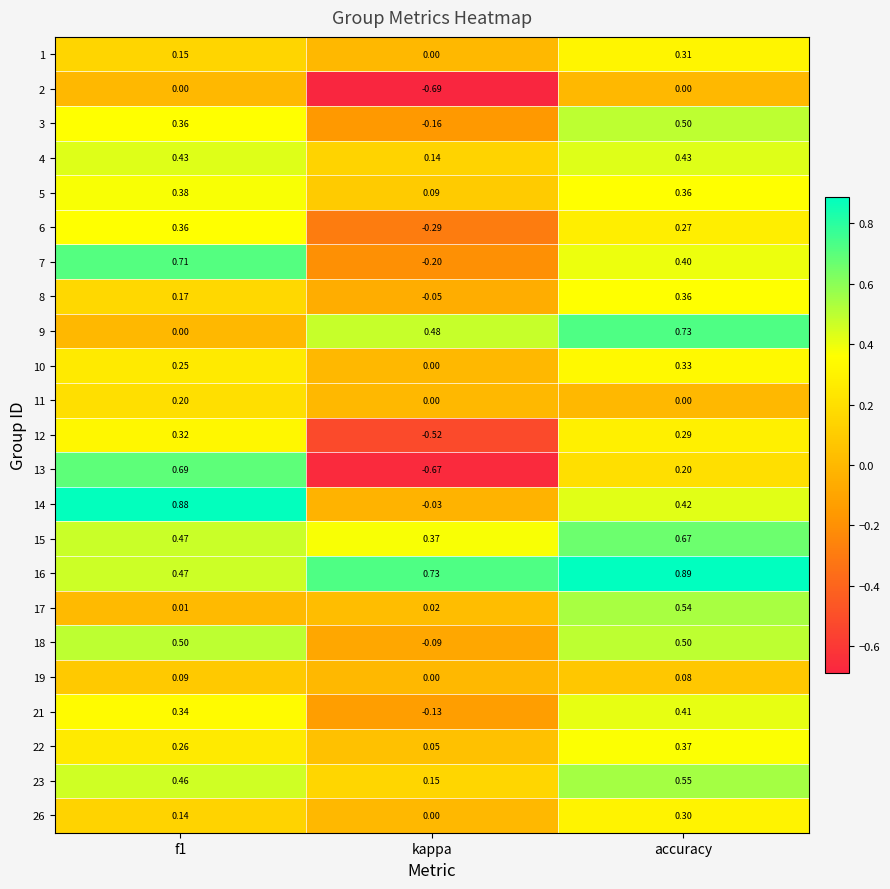

At which category is the sum across all series the highest?

accuracy